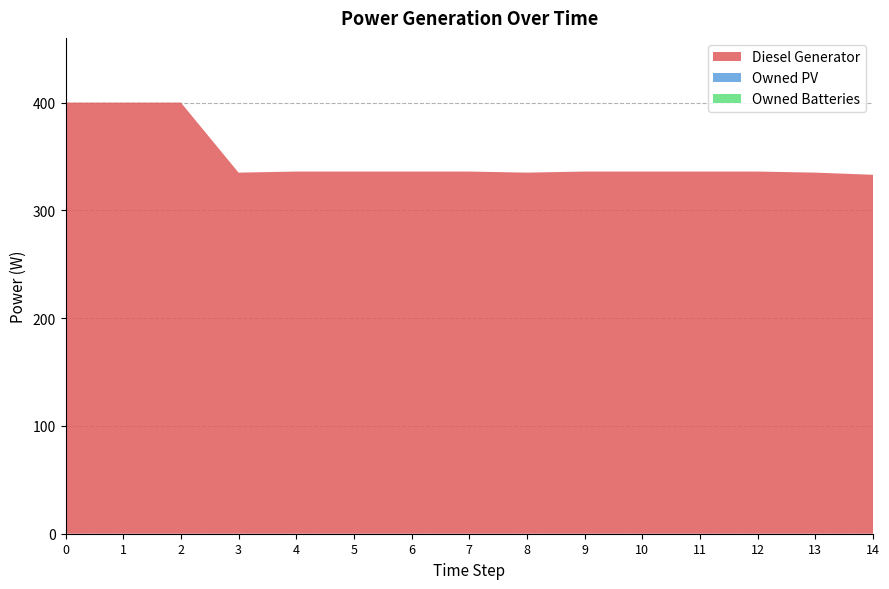

Reading left to right, transcribe all the data shown in this chart.

Diesel Generator: 400	400	400	335	336	336	336	336	335	336	336	336	336	335	333
Owned PV: 0	0	0	0	0	0	0	0	0	0	0	0	0	0	0
Owned Batteries: 0	0	0	0	0	0	0	0	0	0	0	0	0	0	0